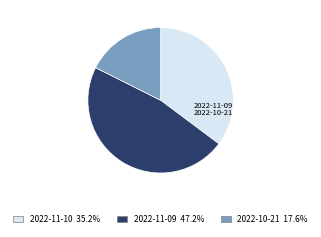

What is the change in value from 2022-11-09 to 2022-10-21?

-42